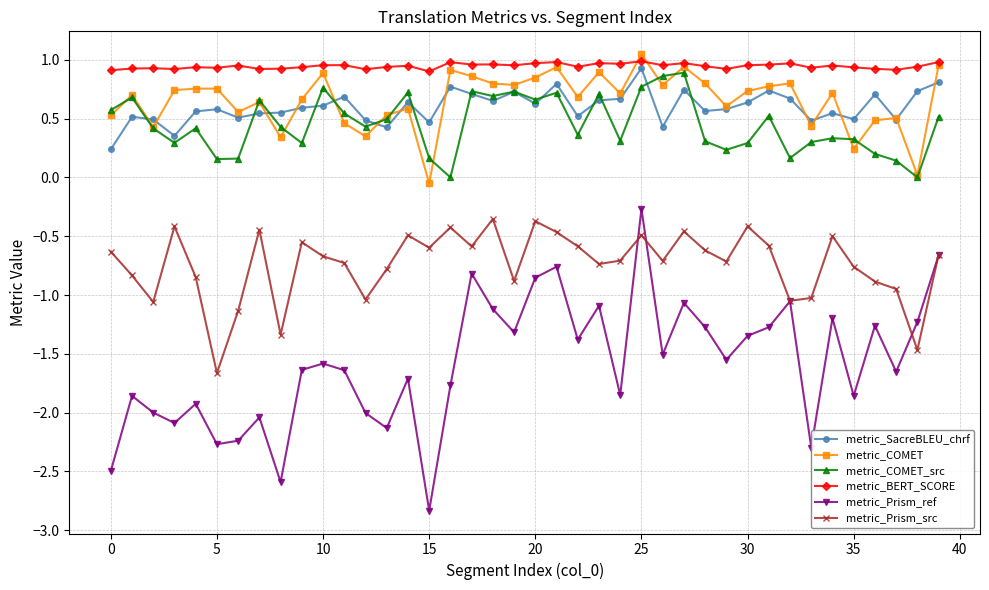

Rank the series by their maximum value, from lowest to highest.

metric_Prism_src, metric_Prism_ref, metric_COMET_src, metric_SacreBLEU_chrf, metric_BERT_SCORE, metric_COMET